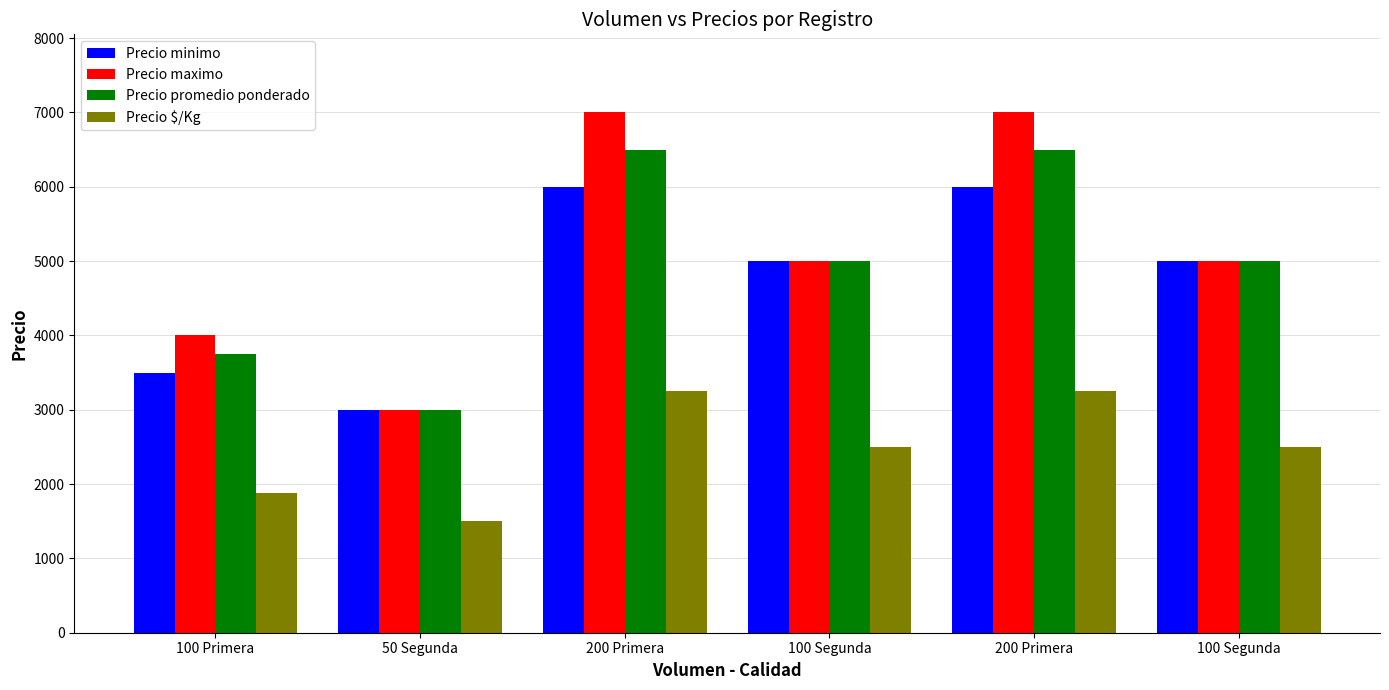

Between 200 Primera and 100 Segunda, which is larger?

200 Primera